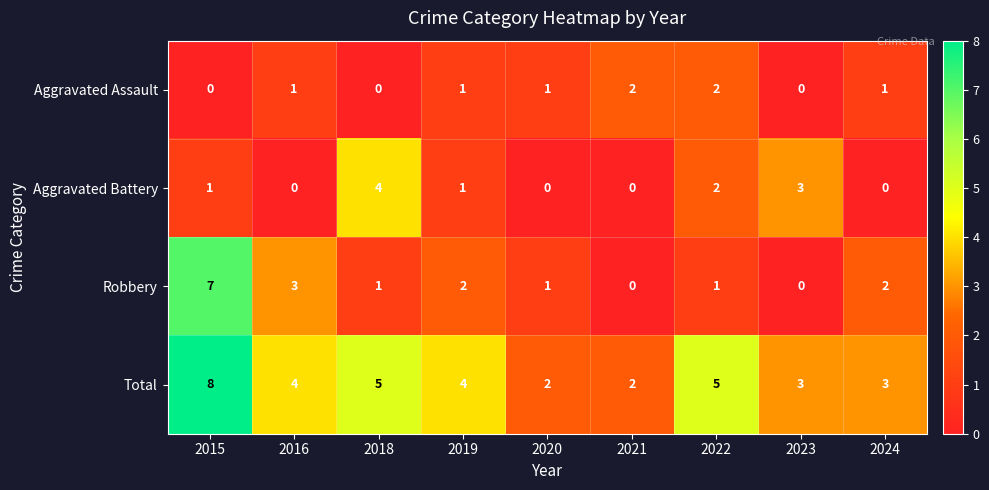

Which series has the largest range (max minus min)?

Robbery